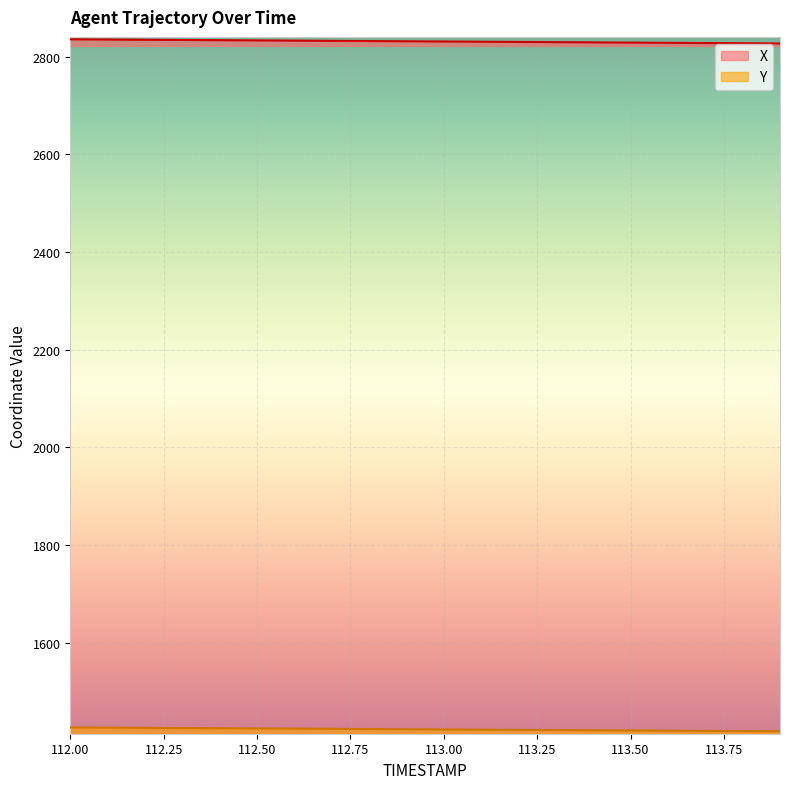

What is the value of the X point at the 5th from the left?

2833.8